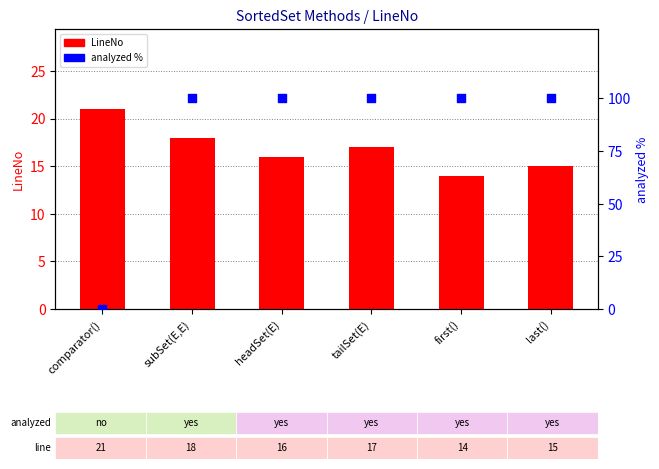

What are all the series names shown in the legend?

LineNo, analyzed %